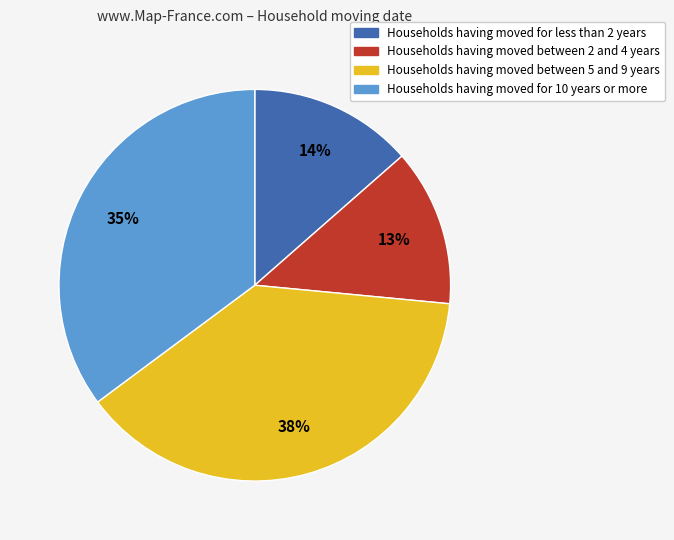

Does any single category account for the majority?

No